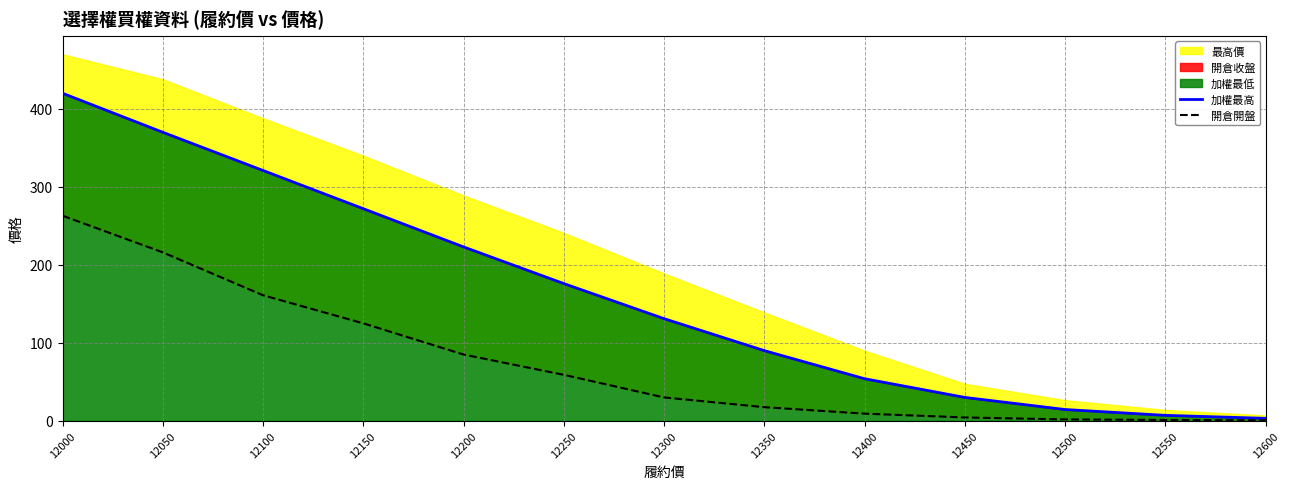

True or false: 加權最高 has a value of 14.5 at 12500.

True